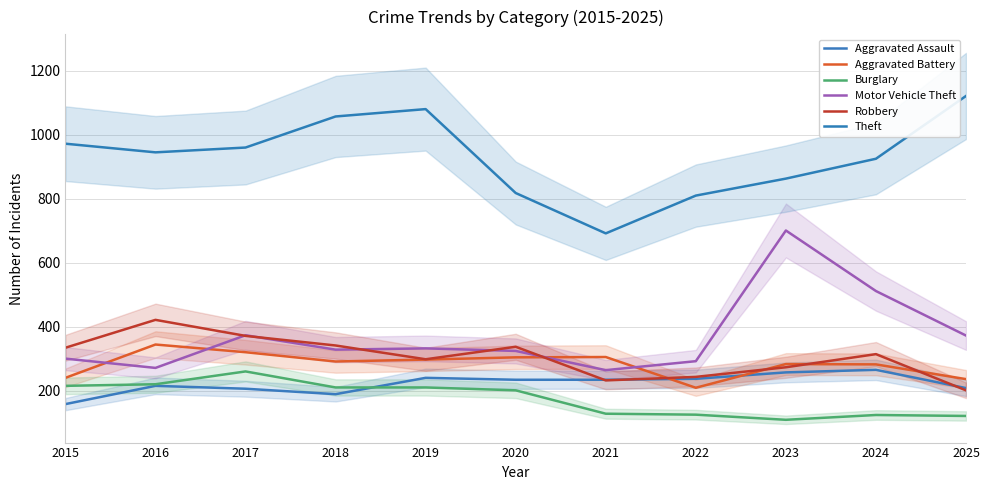

What is the value of the Robbery point at the 2nd from the left?

422